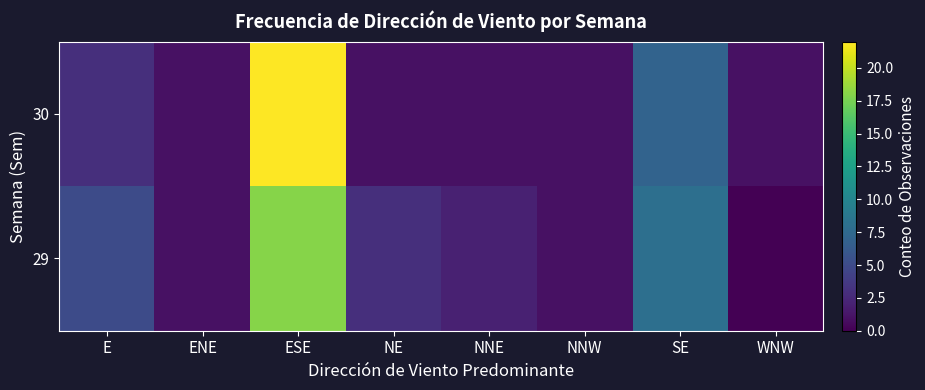

At which category is the sum across all series the highest?

ESE